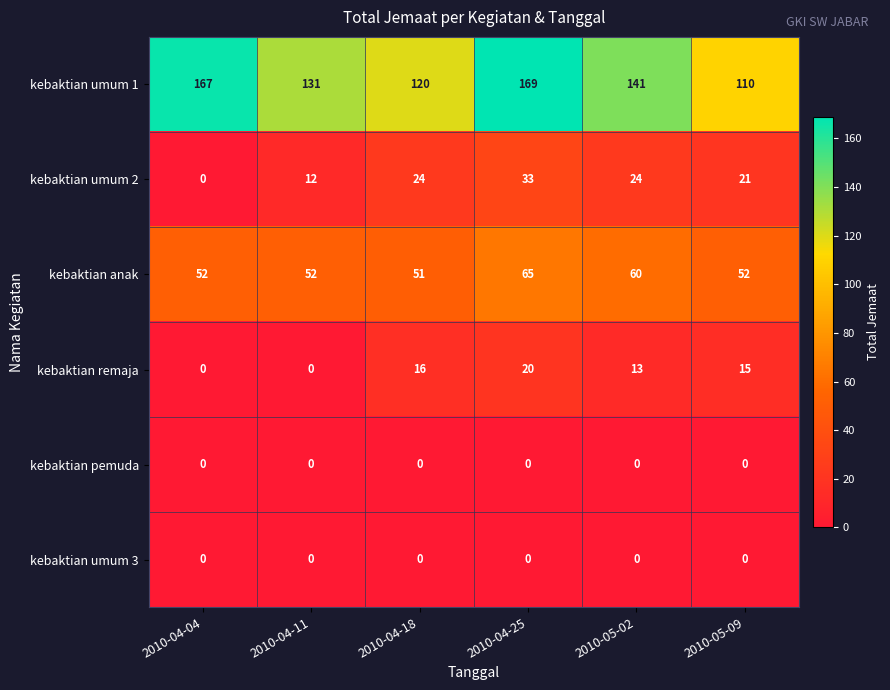

Count the number of categories in the chart.

6